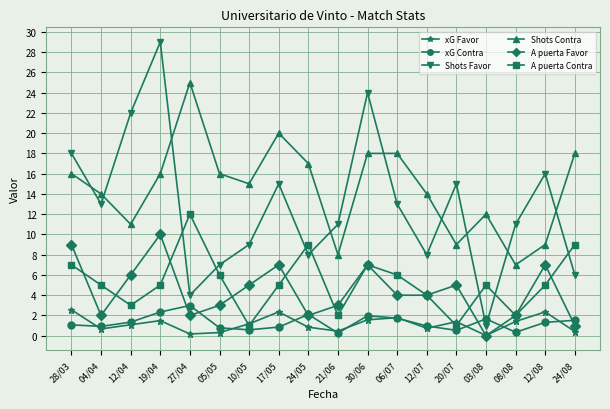

Does the chart display data point markers on the line(s)?

Yes